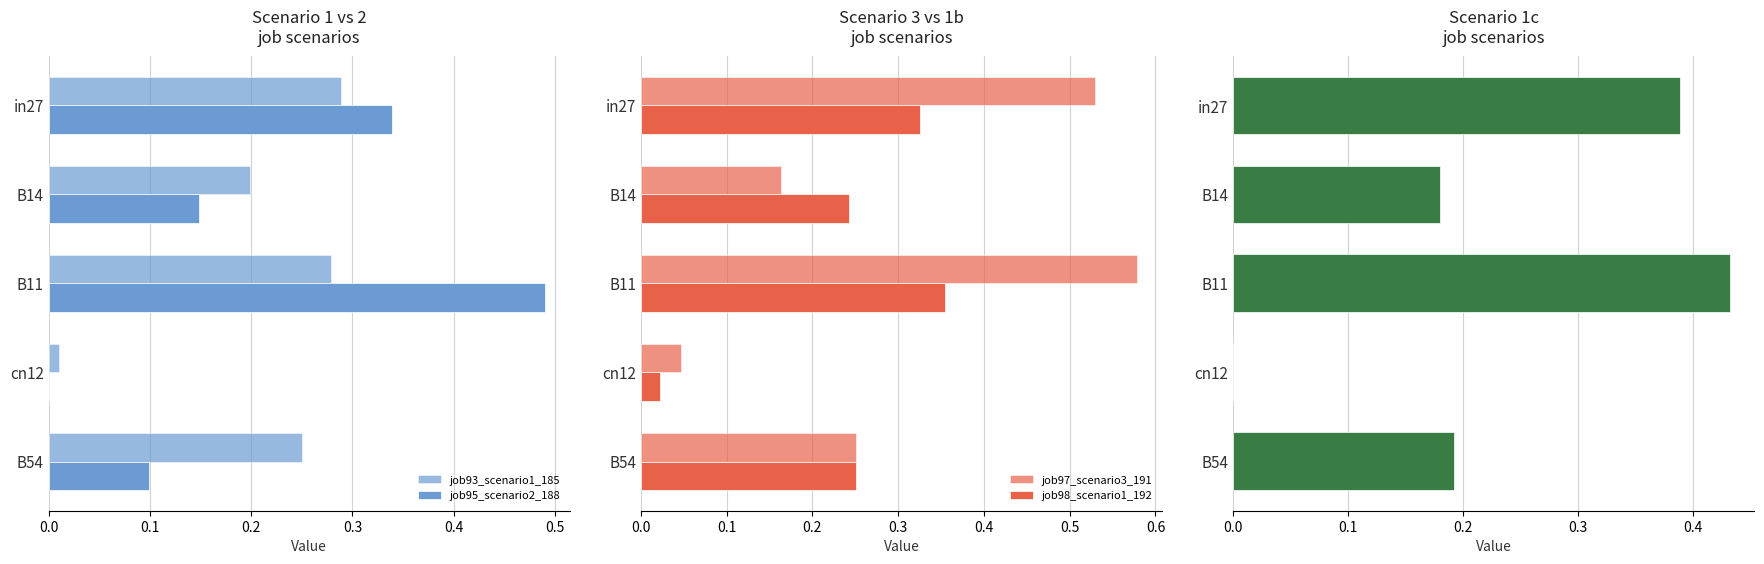

How many data points in job95_scenario2_188 are above 0?

4